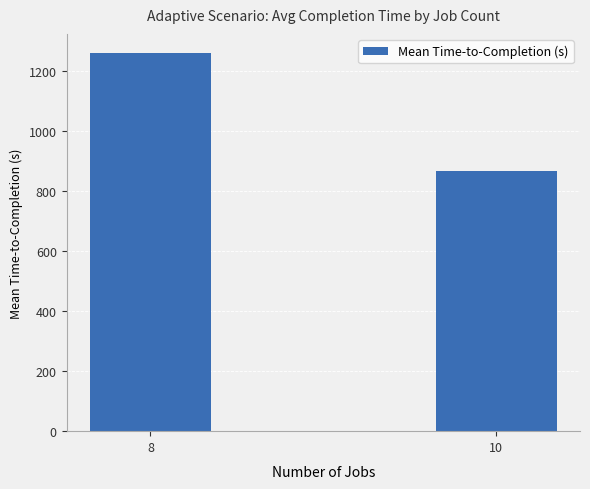

Read the value at 8.

1259.8